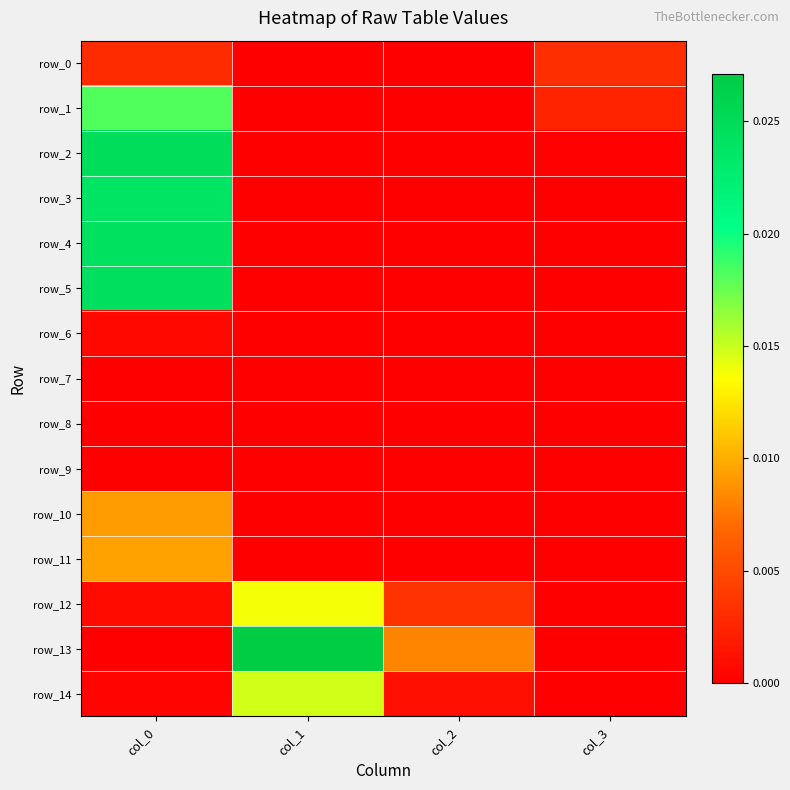

List the series in order of their peak value, highest first.

row_13, row_2, row_5, row_4, row_3, row_1, row_14, row_12, row_11, row_10, row_0, row_6, row_9, row_7, row_8